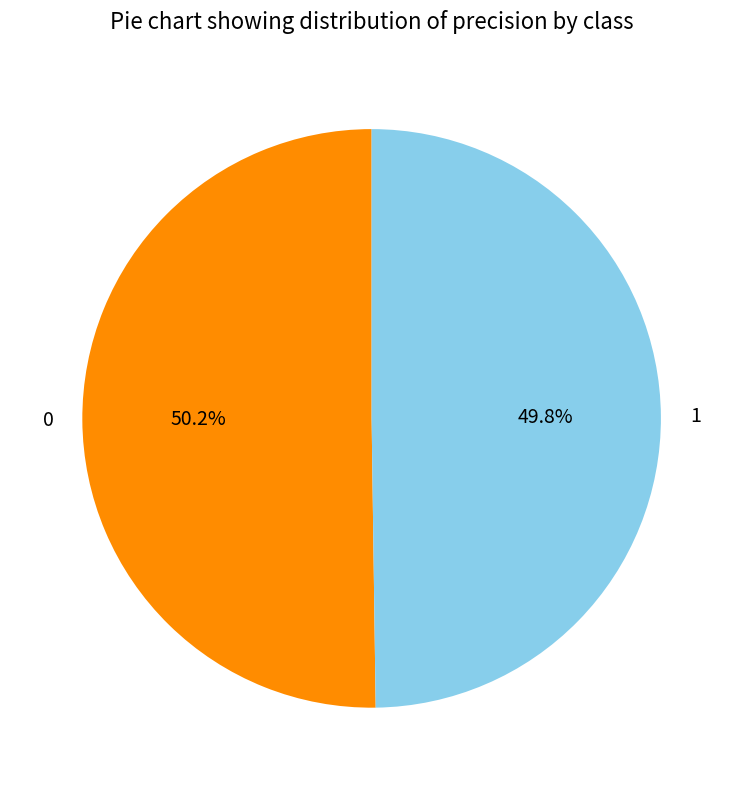

What percentage is the 1 slice, to the nearest percent?

50%